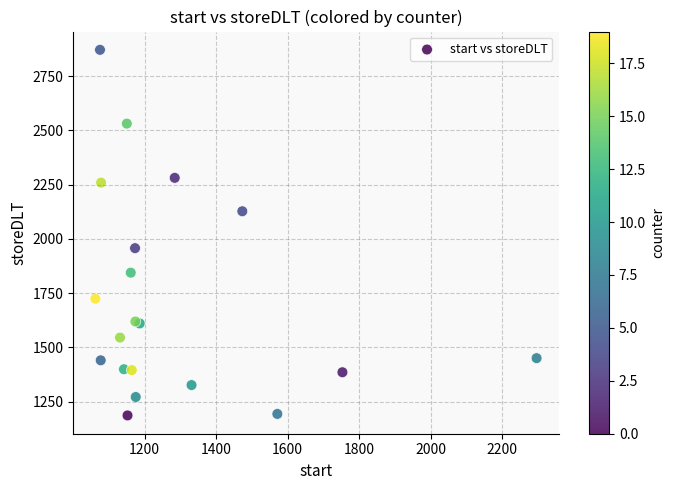

What Y value in the scatter plot is closest to 2028?

1957